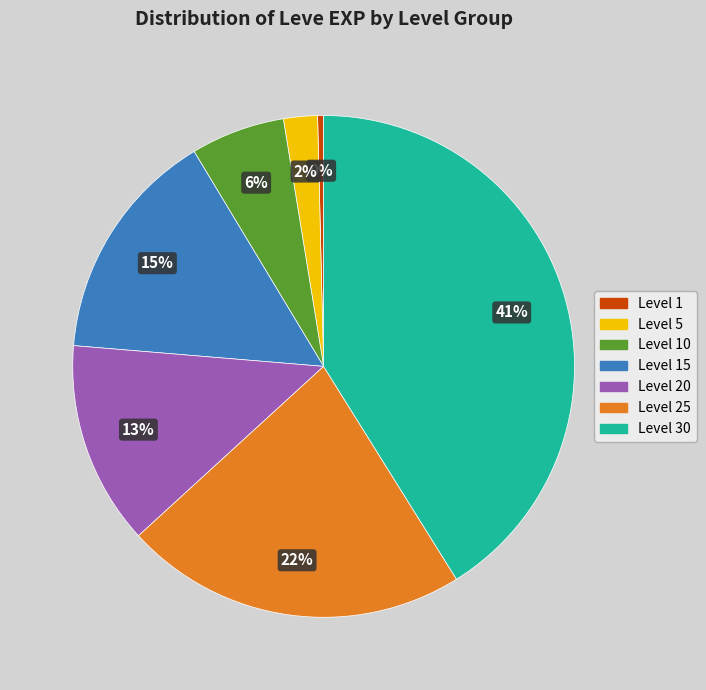

To the nearest percent, what is the average slice percentage?

14%